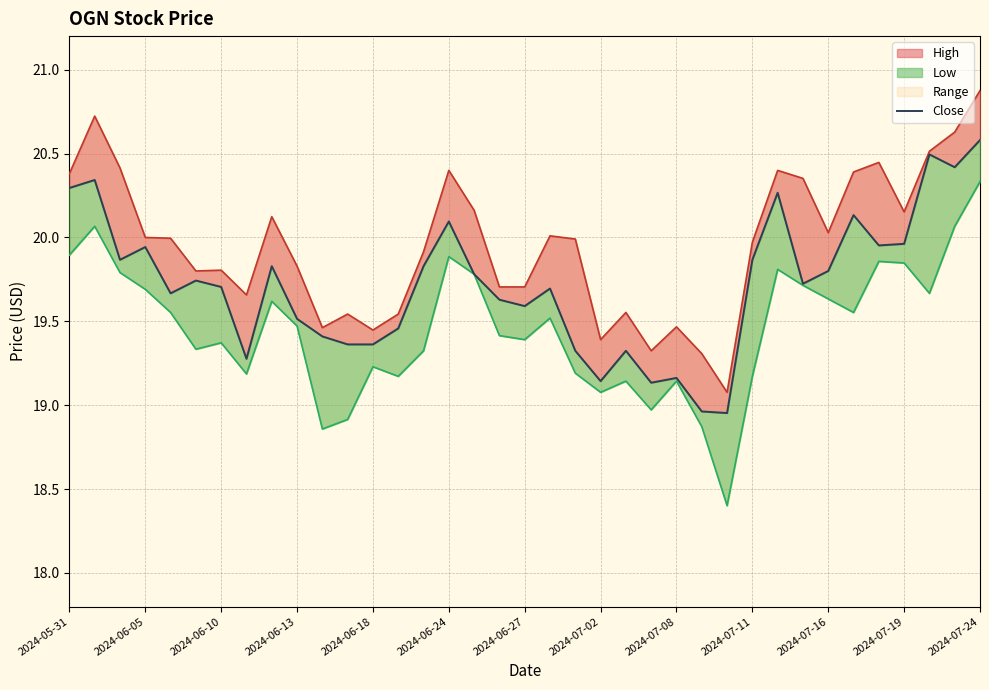

What is the minimum value shown in the chart?

19.0